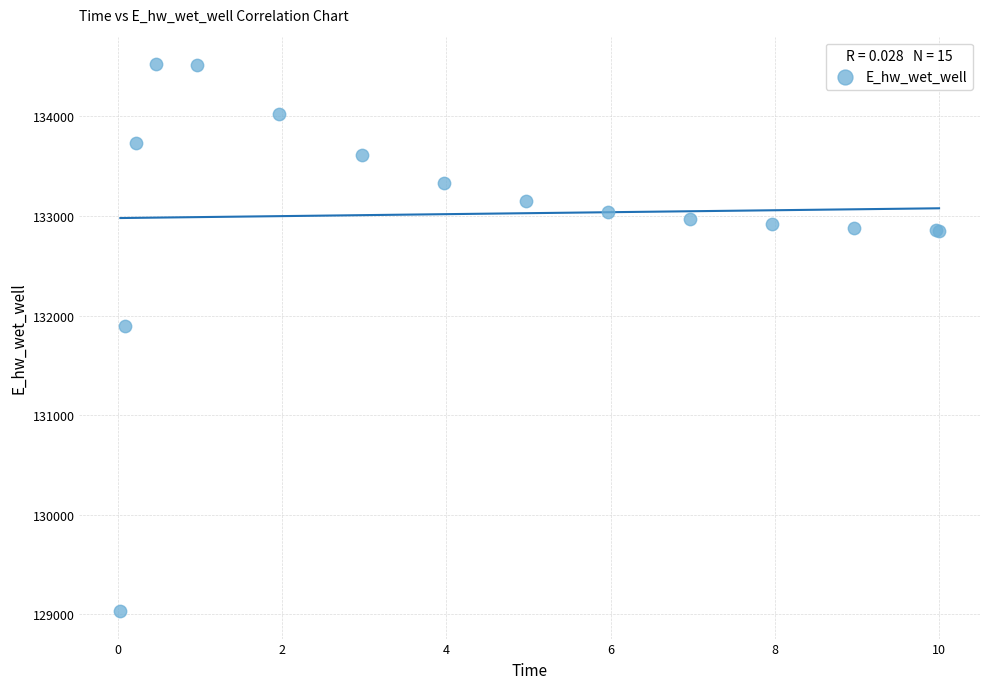

What Y value in the scatter plot is closest to 131779?

131898.7